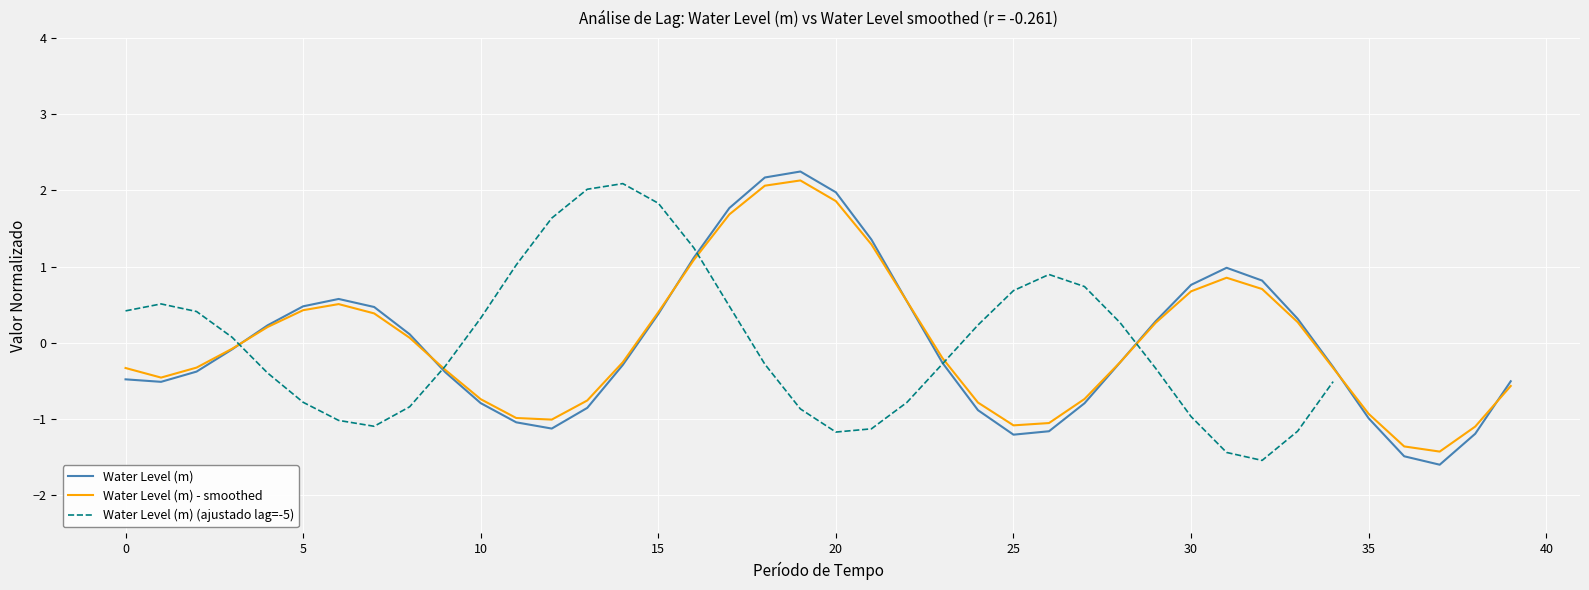

What is the total value across all series at 21?

1.5